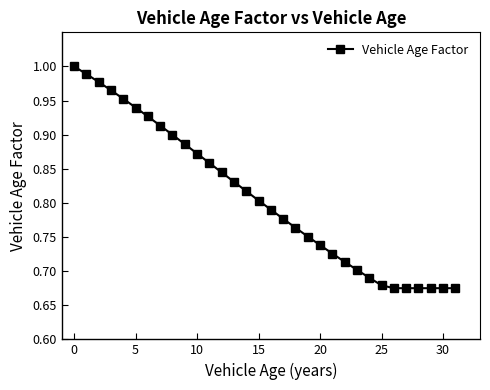

What is the sum of all values?

25.9